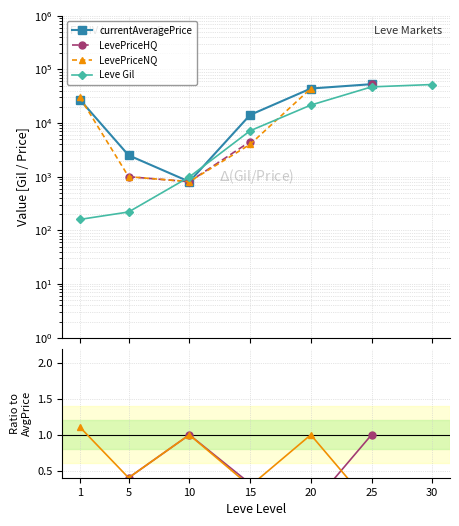

Where is the first local minimum for LevePriceHQ?

10